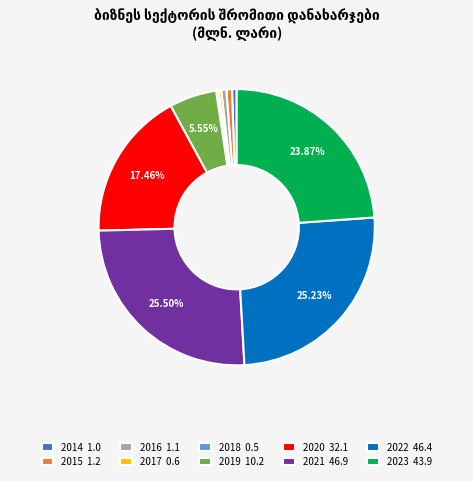

Is there any slice that represents more than half of the pie?

No